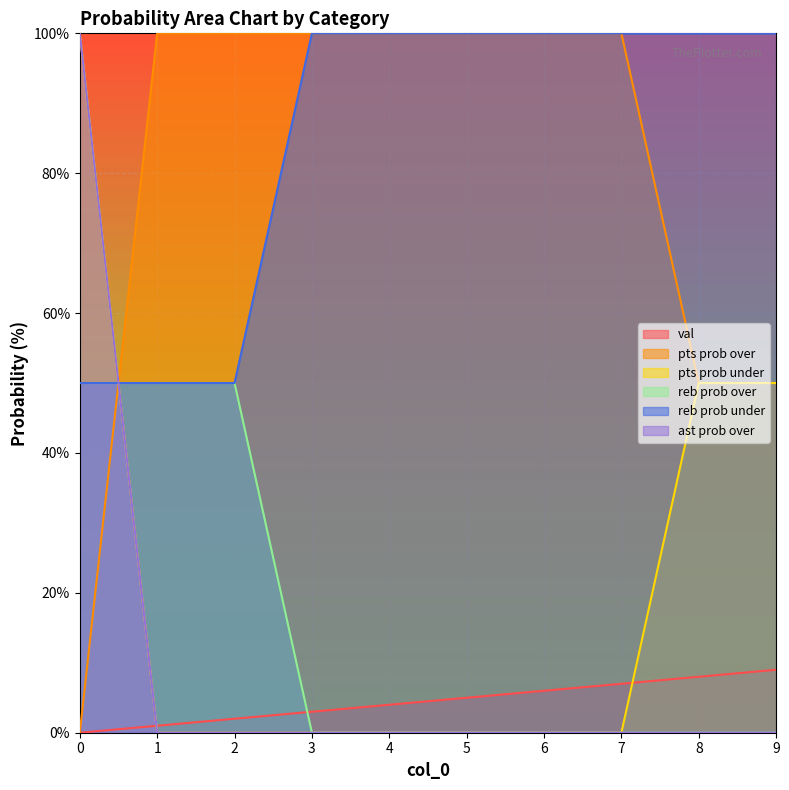

At how many categories does at least one series exceed 14?

10